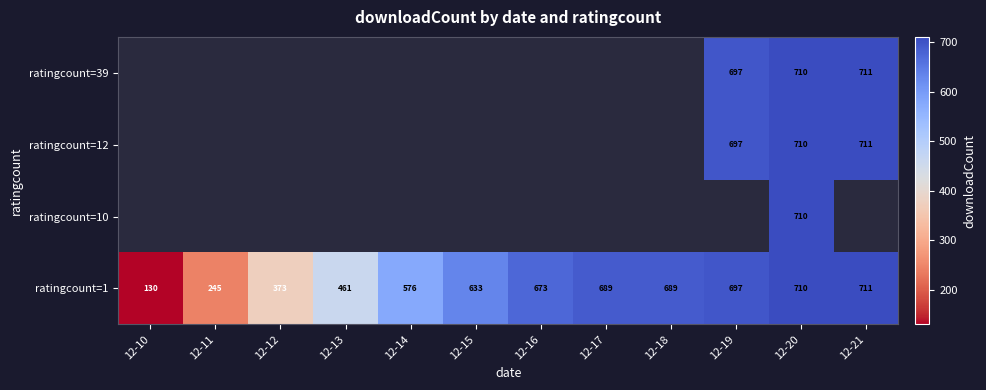

The value of ratingcount=1 at 12-19 is 697. True or false?

True